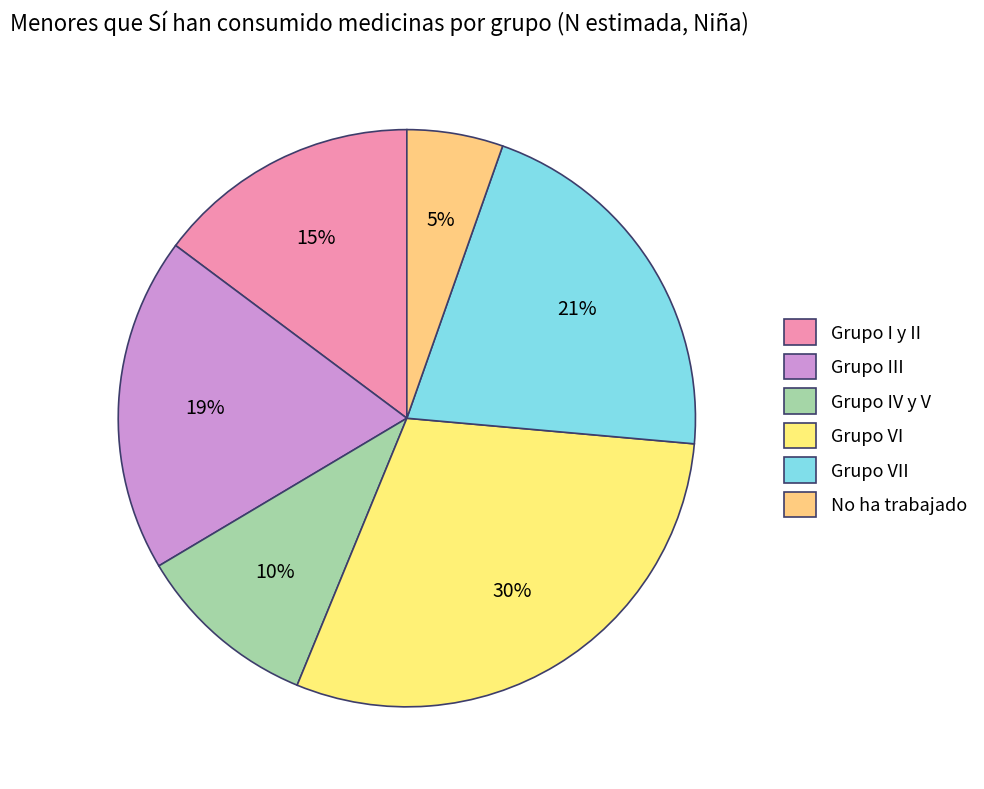

Is Grupo VII the majority of the pie?

No